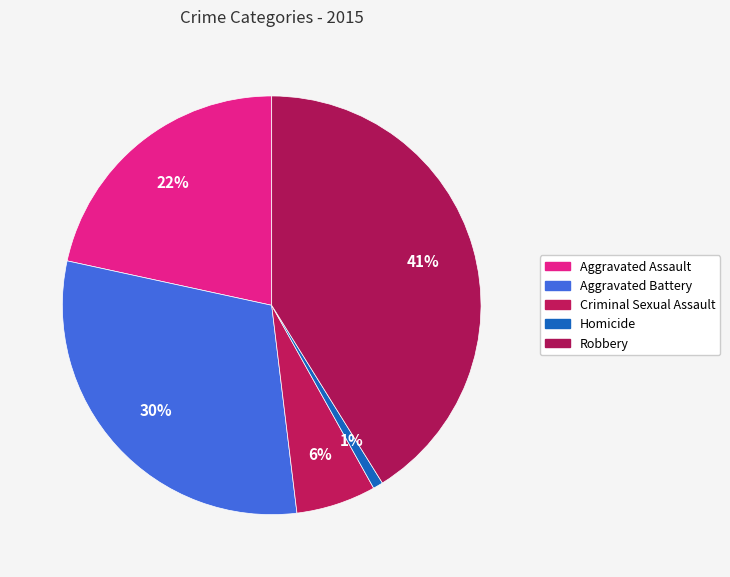

Which slice is the largest?

Robbery